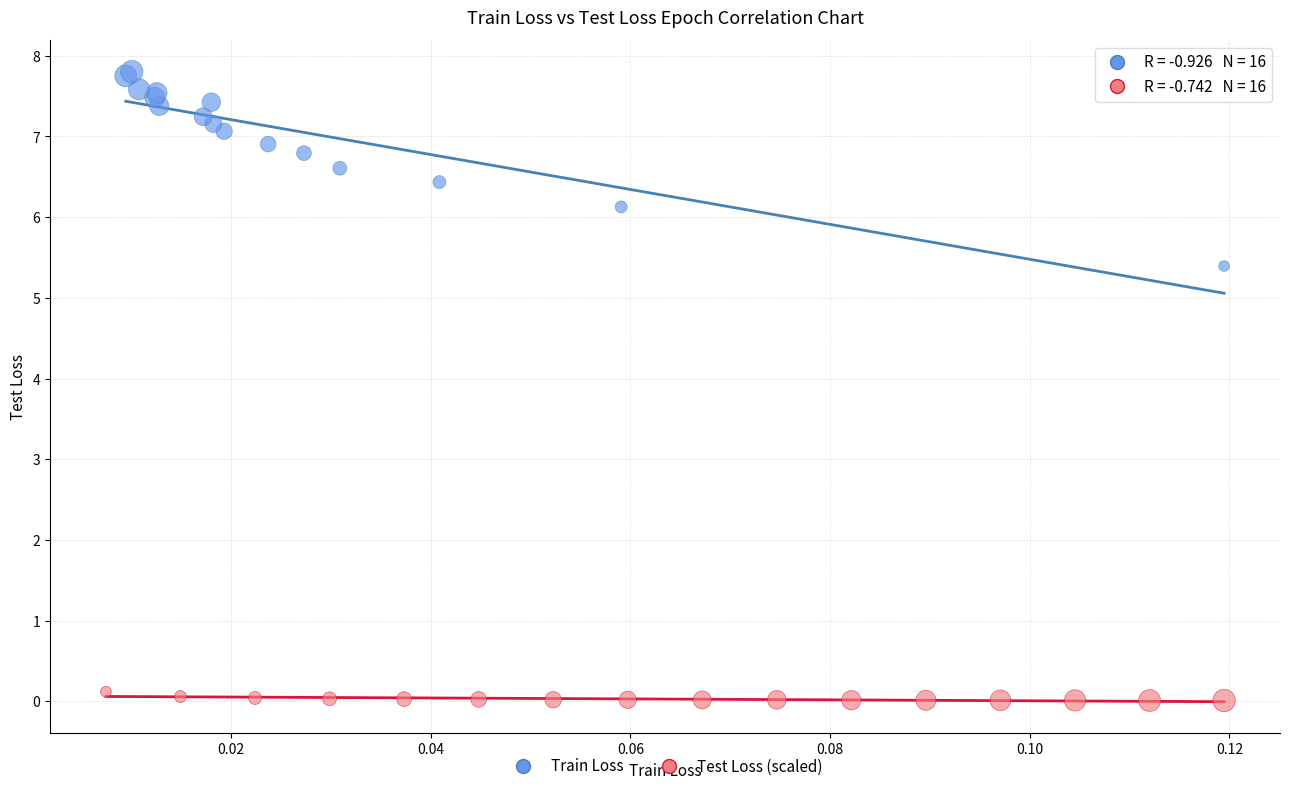

Which series reaches the maximum Y coordinate?

Train Loss